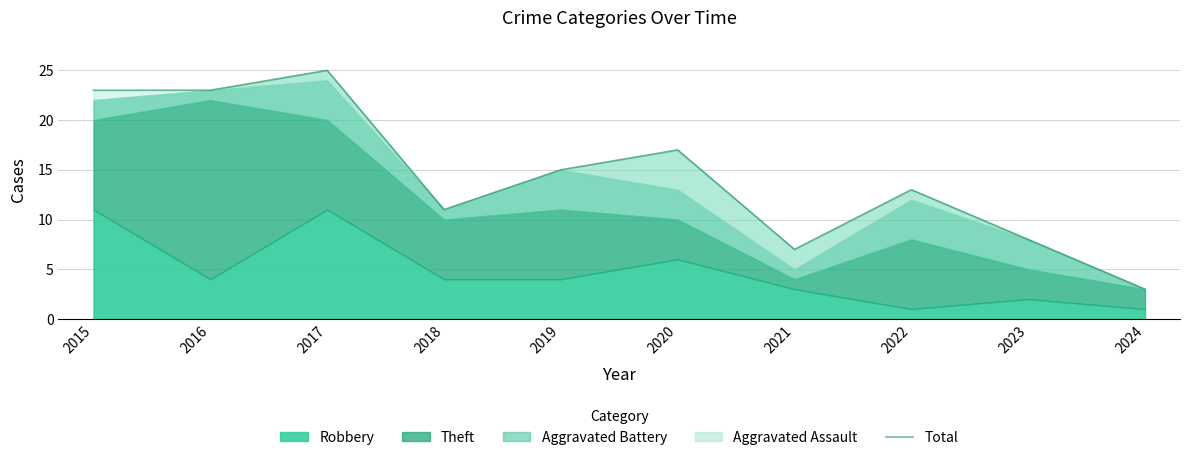

What is the change in value from 2020 to 2021?

-10